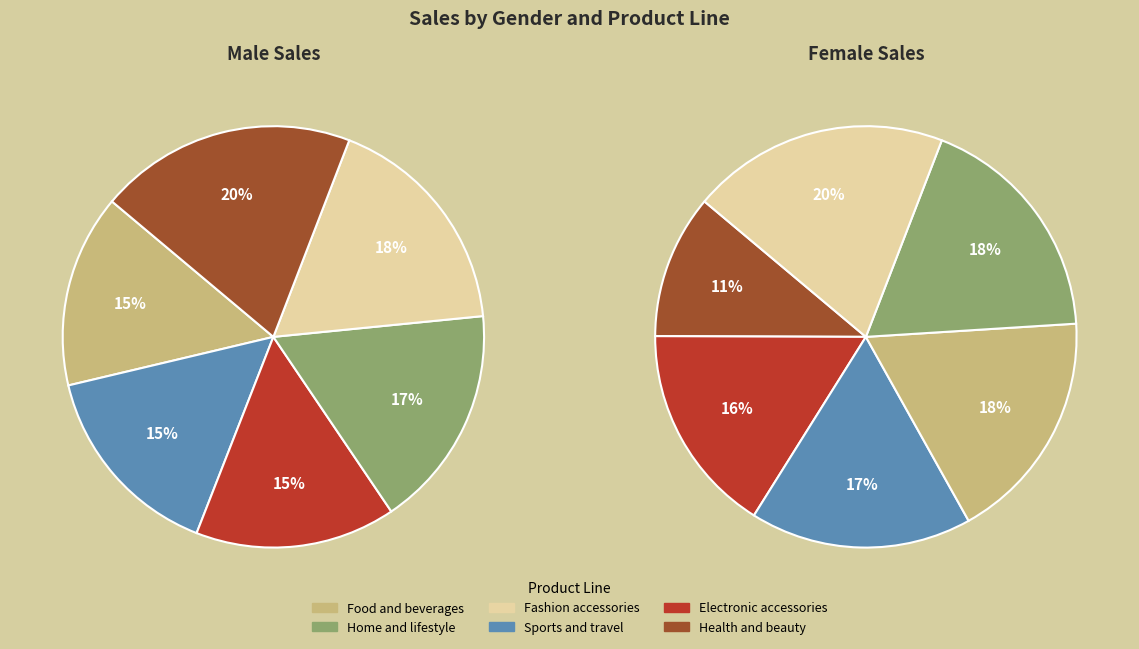

How many slices are in this pie chart?

12